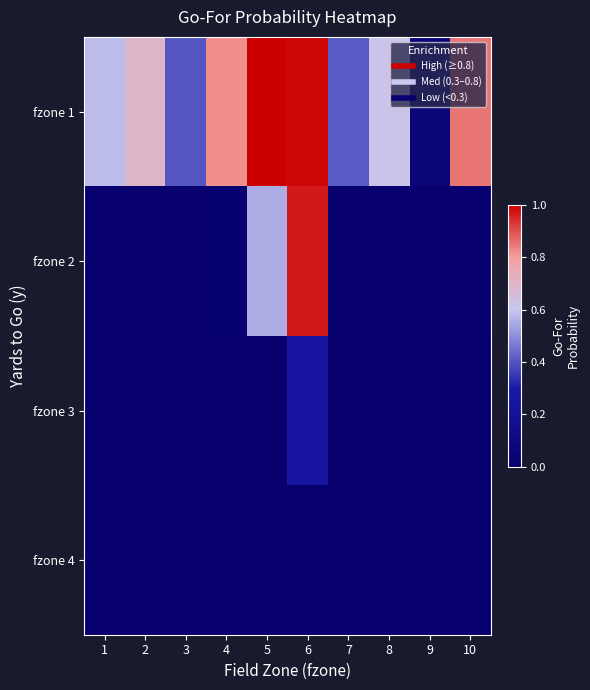

Which has a higher value, 5 or 10?

5